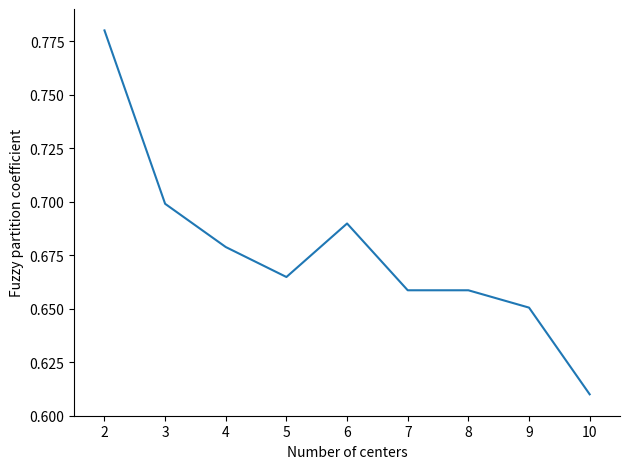

At which label is the value closest to 0?

10